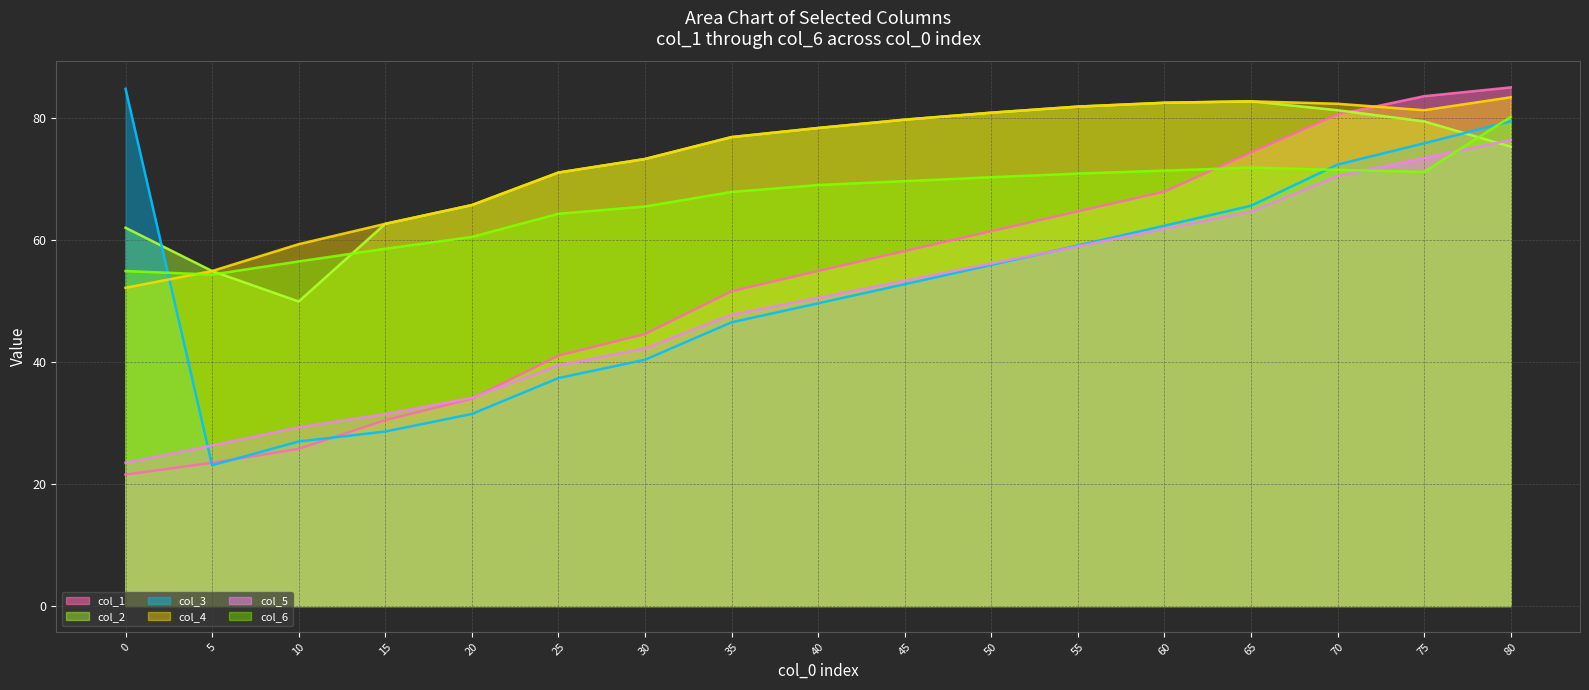

Count the number of categories in the chart.

17